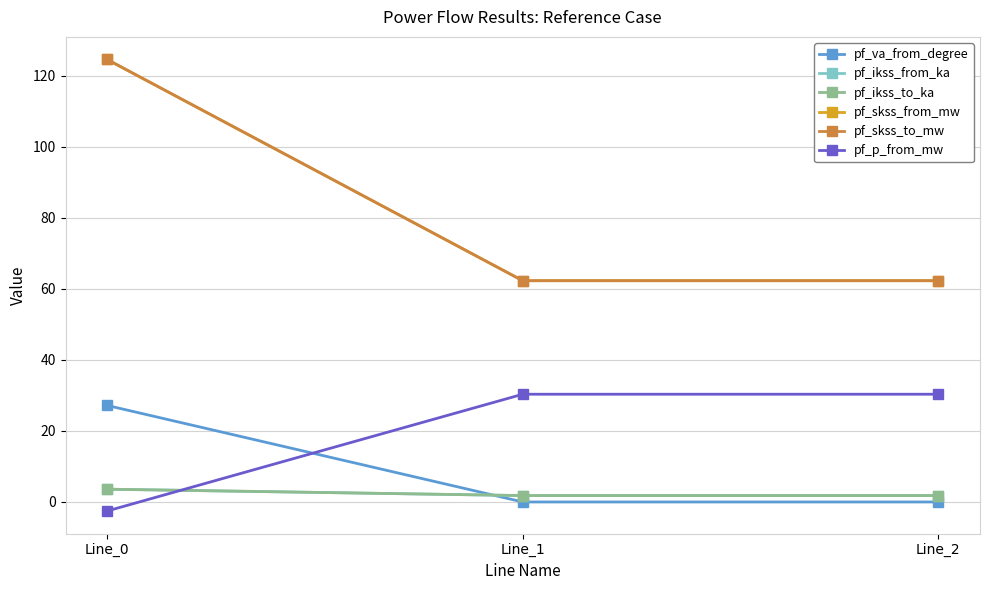

Is this an area chart (filled region under the line)?

No